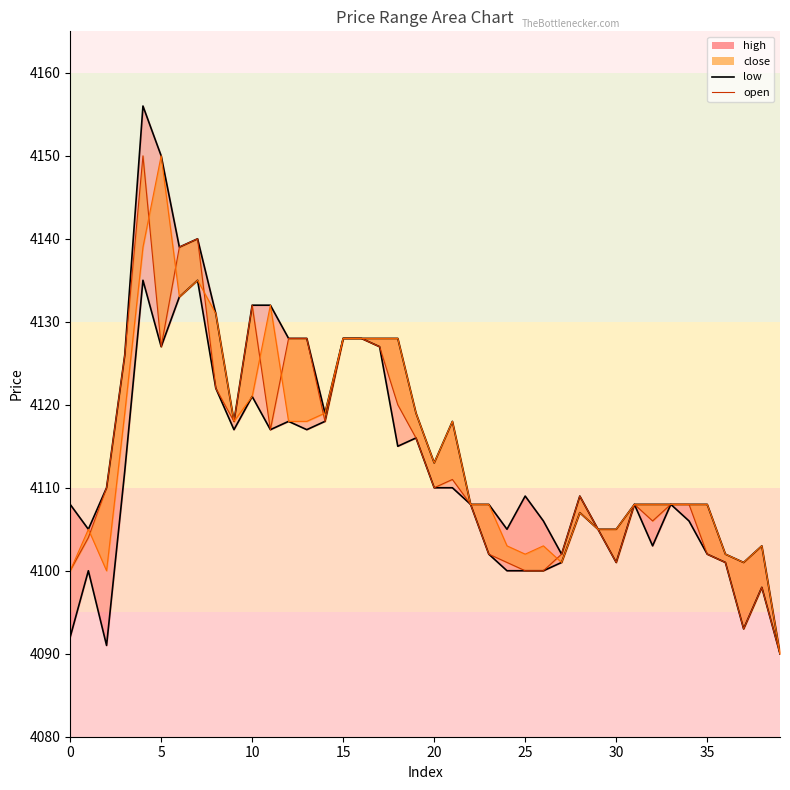

What is the value of the low point at the 32nd from the left?

4108